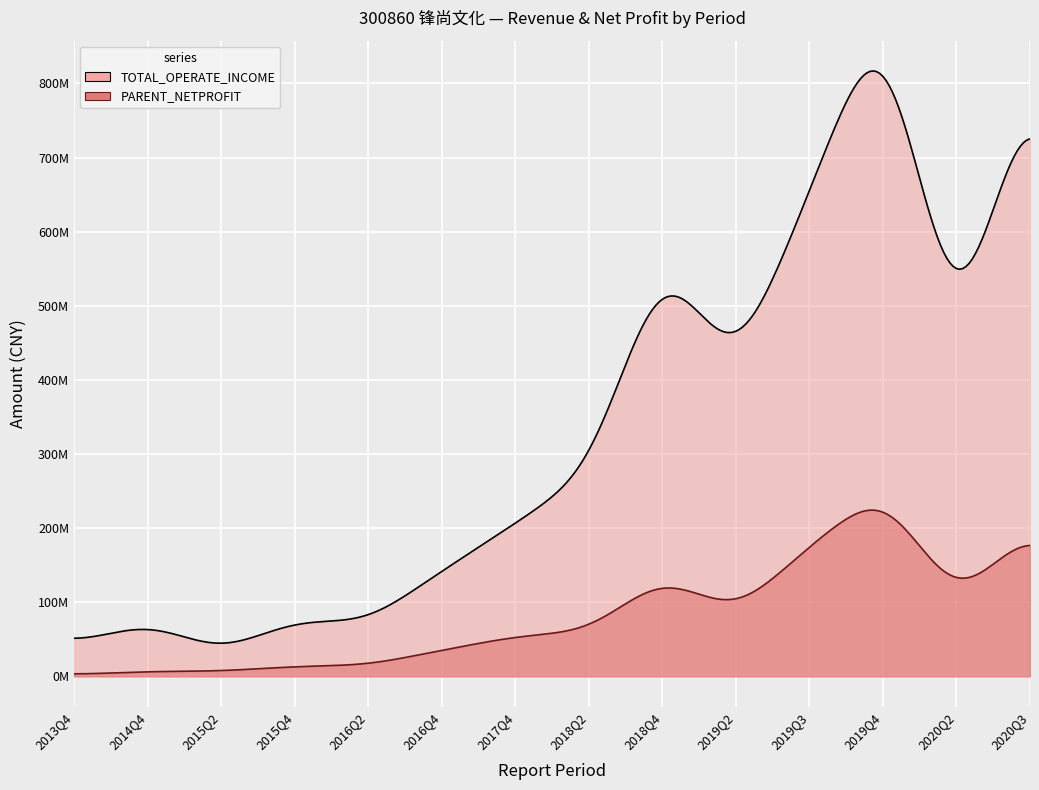

The value of TOTAL_OPERATE_INCOME at 2014Q4 is 99951997.7. True or false?

False